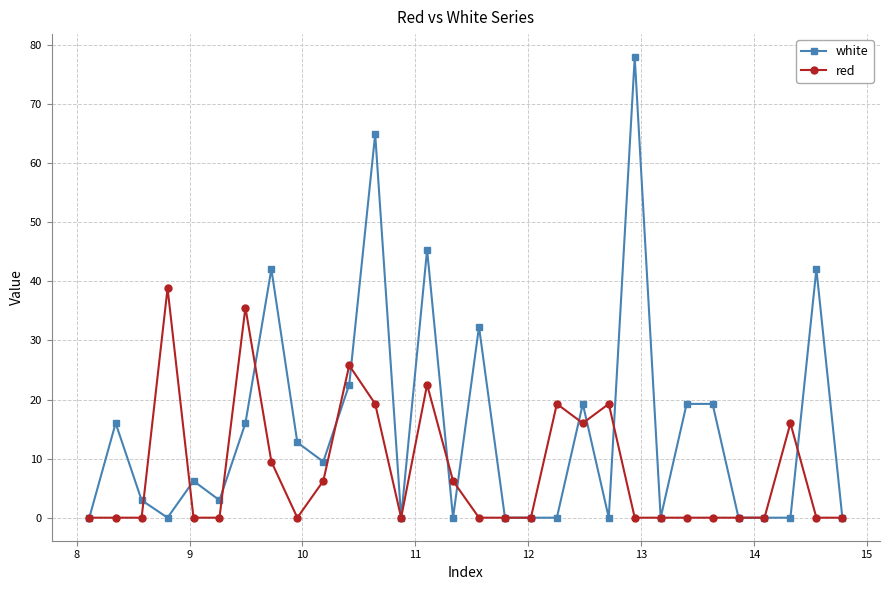

Count the number of data series in this chart.

2